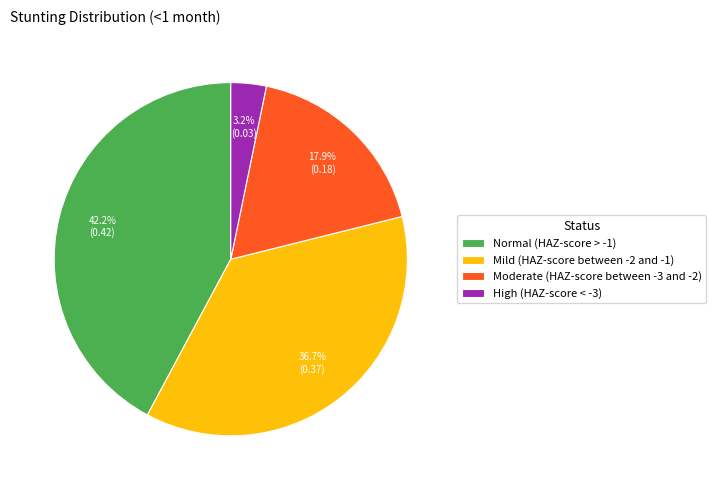

Rank the categories by value from lowest to highest.

High (HAZ-score < -3), Moderate (HAZ-score between -3 and -2), Mild (HAZ-score between -2 and -1), Normal (HAZ-score > -1)